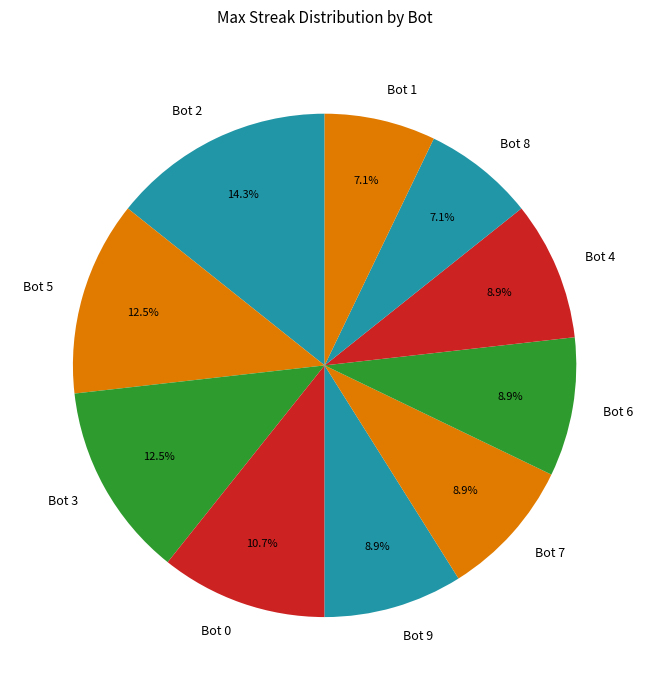

To the nearest percent, what is the difference between the largest and smallest slice percentages?

7%